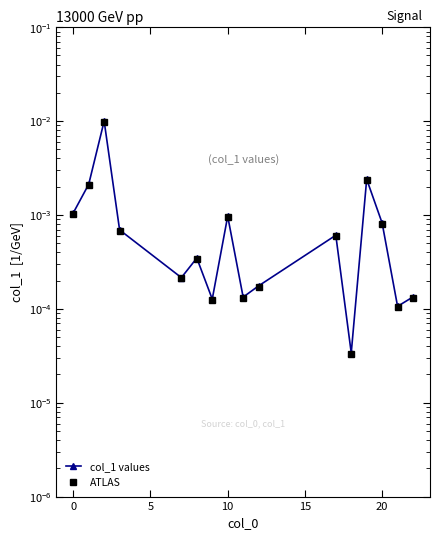

True or false: ATLAS and col_1 values intersect in this chart.

False